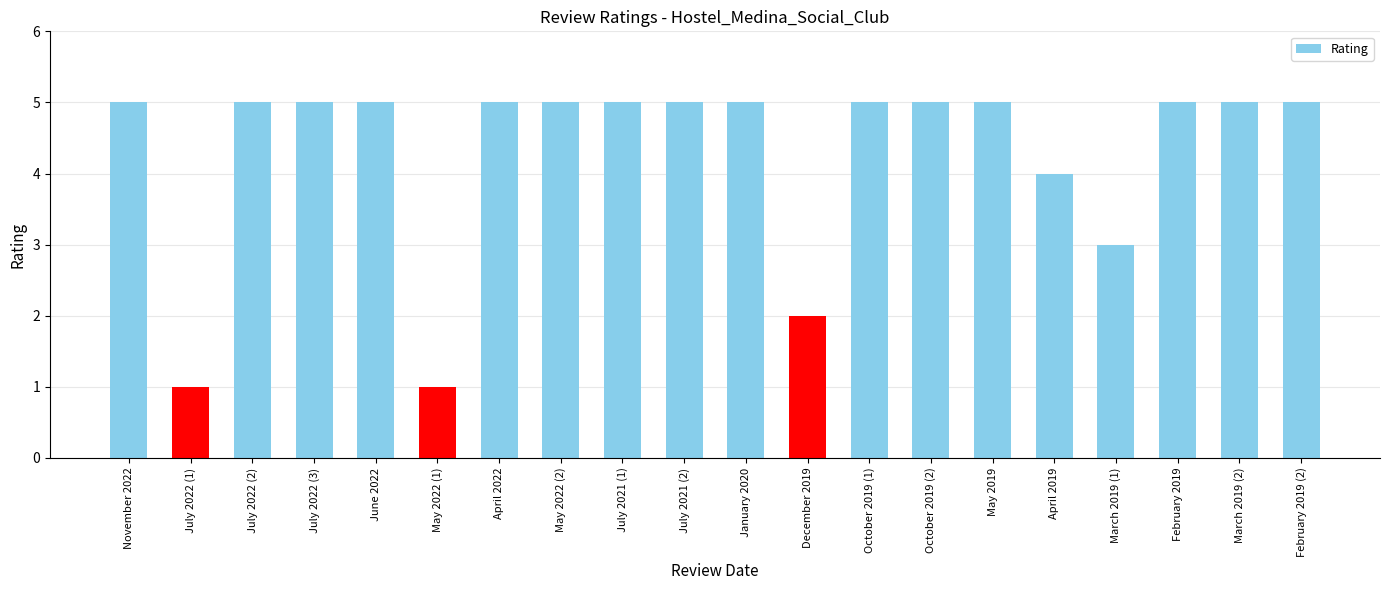

At which label is the value closest to 3?

March 2019 (1)